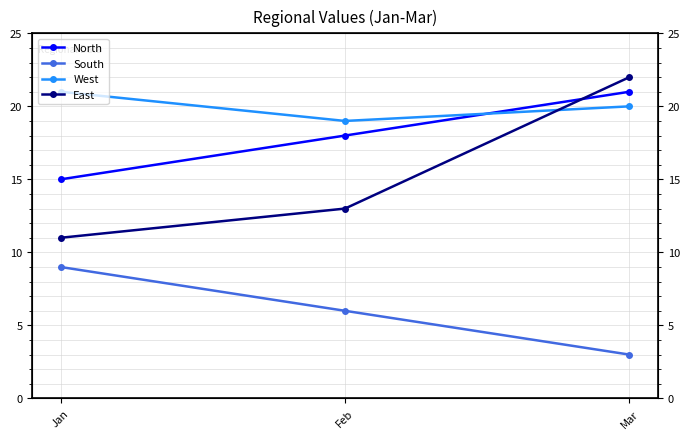

Which has a higher value, Mar or Feb?

Mar